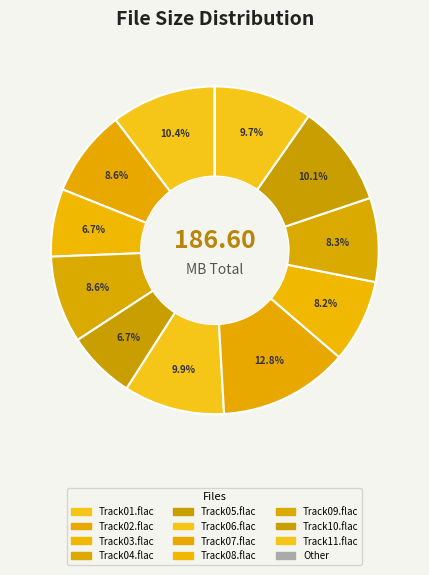

Is it true that Track08.flac is 2% of the pie?

False